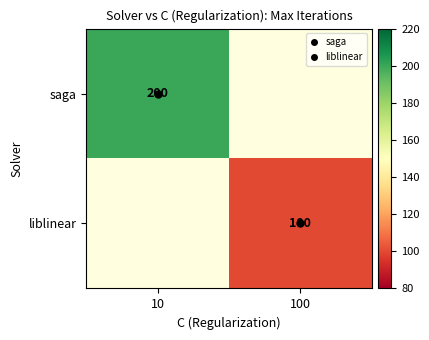

List the series in order of their peak value, highest first.

saga, liblinear